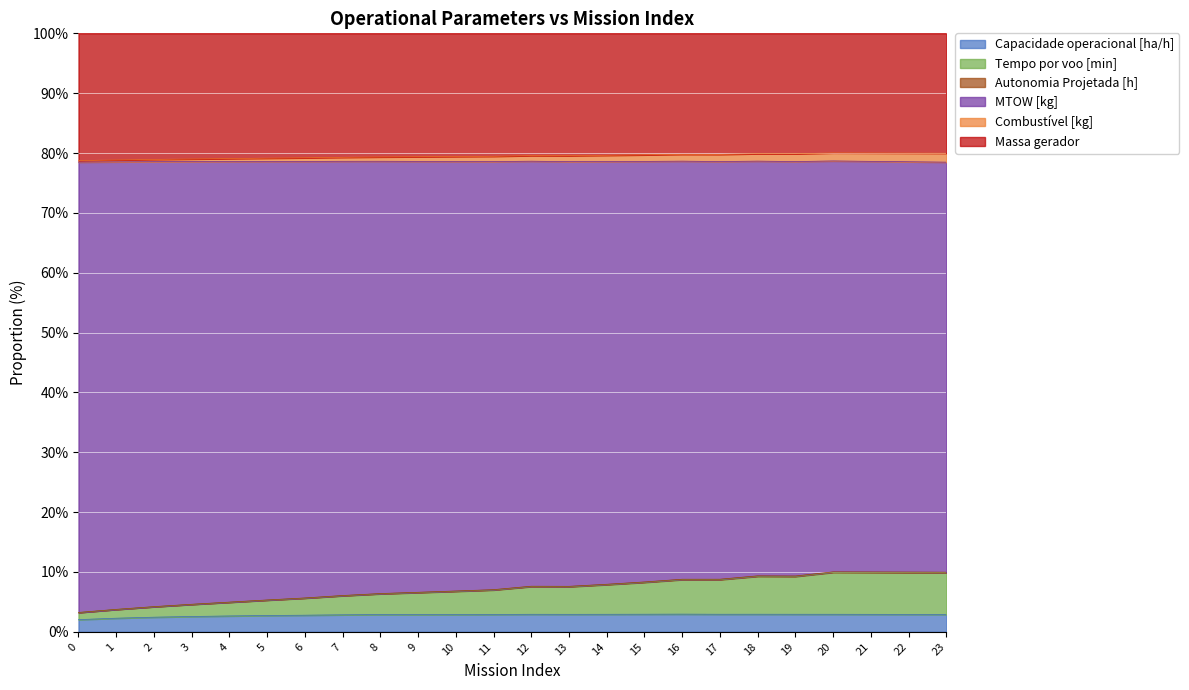

Does the chart display data point markers on the line(s)?

No